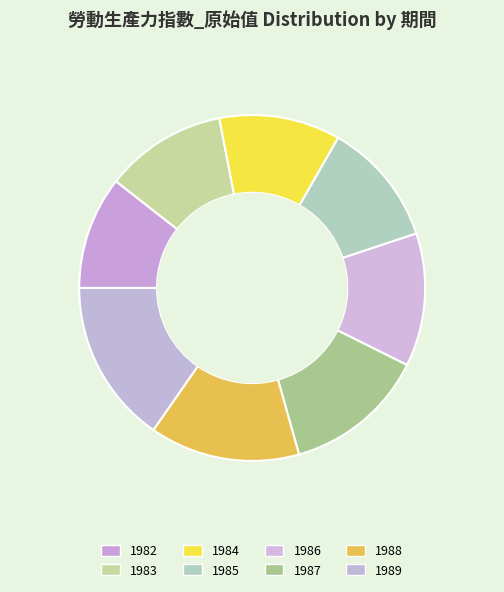

Approximately how many times larger is the value at 1983 compared to 1986?

0.9